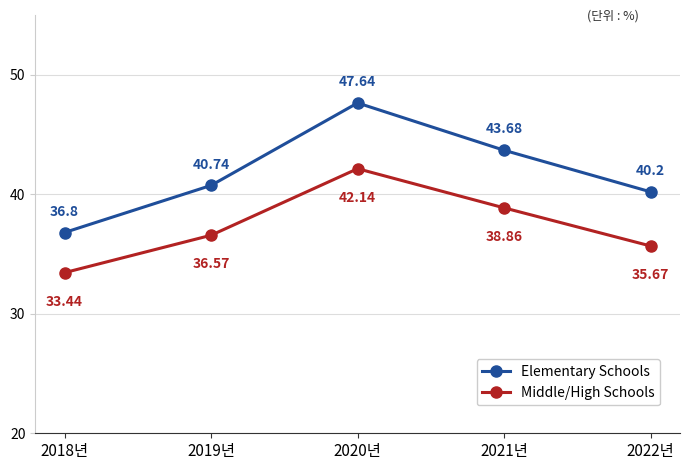

What position from the left is 2018년?

1